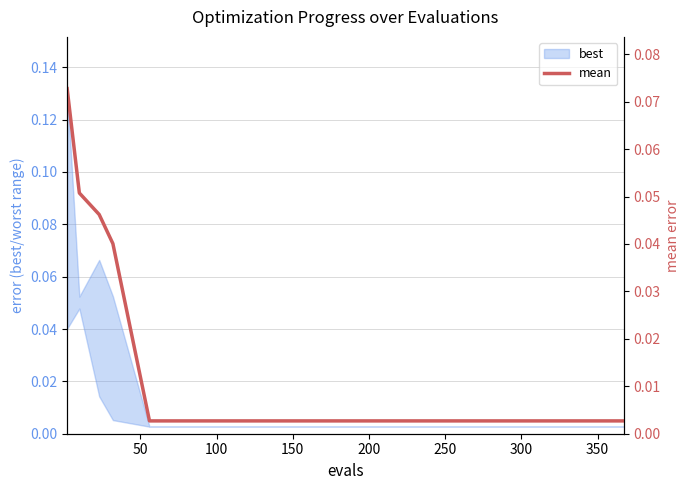

The chart shows a value of 0.0 at 250. True or false?

False